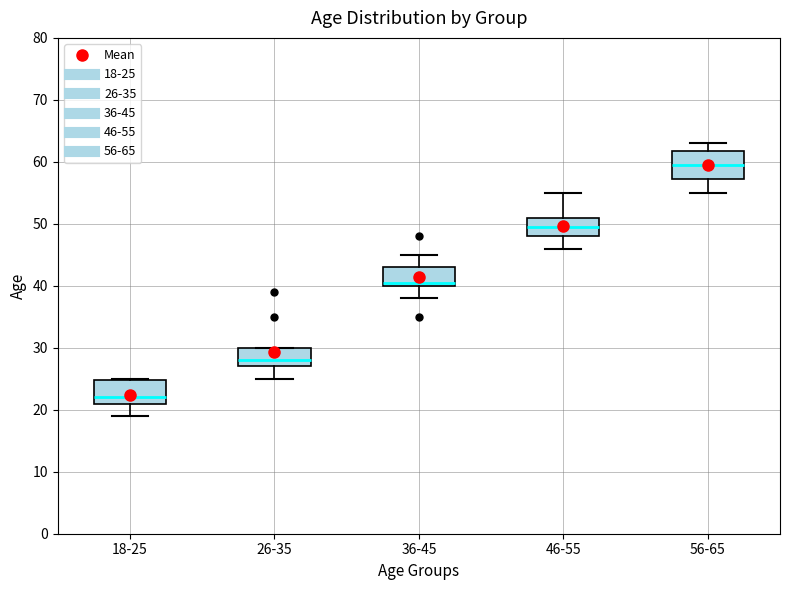

Reading left to right, read every box against the y-axis: the position of its median line, the range the box covers, and the ends of its whiskers. The values are not printed on the chart, so give them approximately, as read against the axis.

18-25: median 22, box 21 to 25, whiskers 19 to 25
26-35: median 28, box 27 to 30, whiskers 25 to 30
36-45: median 41, box 40 to 43, whiskers 38 to 45
46-55: median 50, box 48 to 51, whiskers 46 to 55
56-65: median 60, box 57 to 62, whiskers 55 to 63